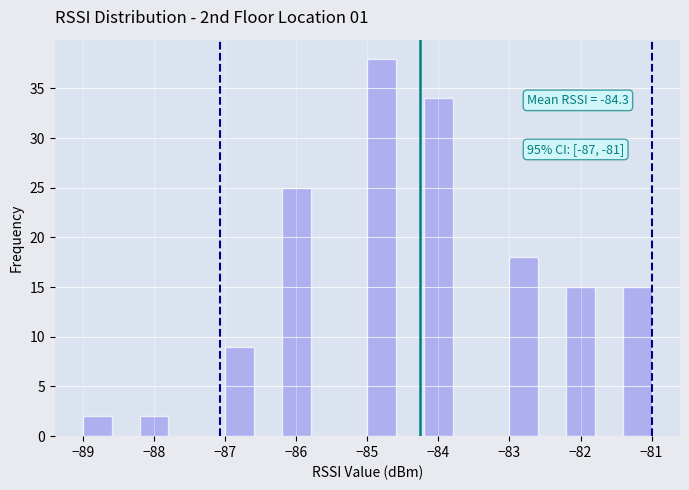

Over which range of the x-axis is the bar tallest?

-85.0 to -84.6